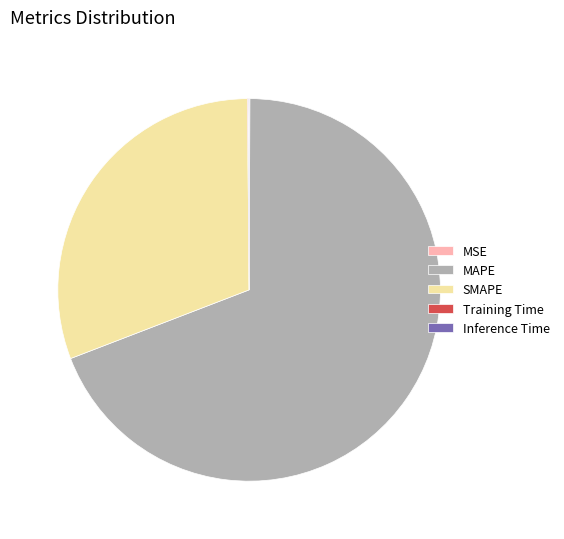

Is it true that SMAPE is 31% of the pie?

True